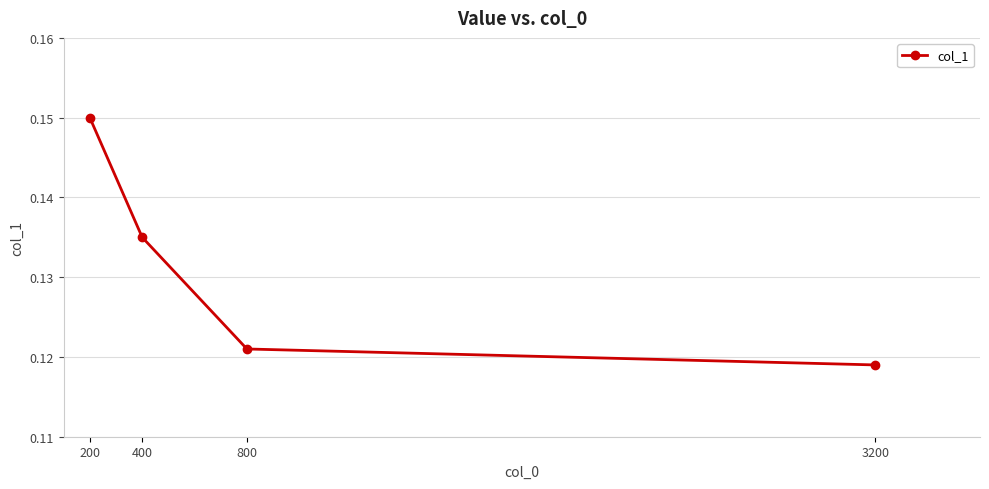

True or false: the data shows 0.2 at 800.

False